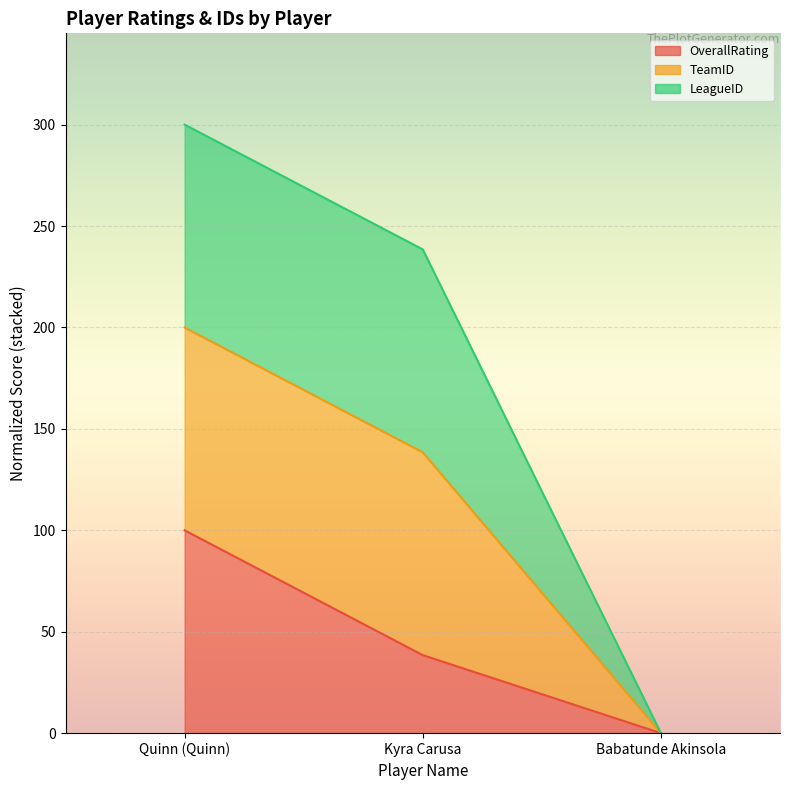

What is the difference between the OverallRating values at Babatunde Akinsola and Quinn (Quinn)?

100.0